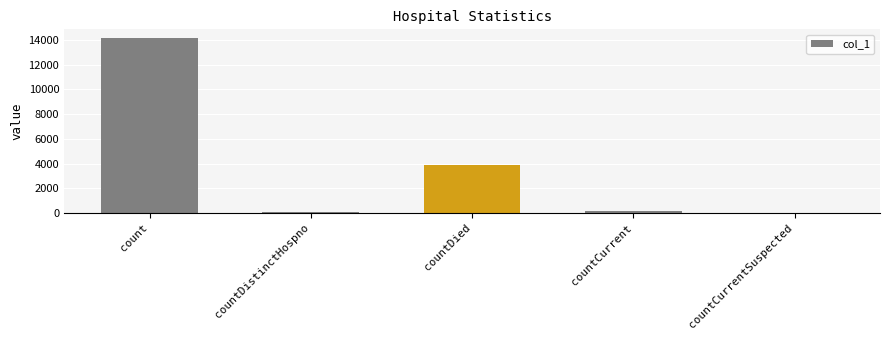

At which label does the data first exceed 183?

count